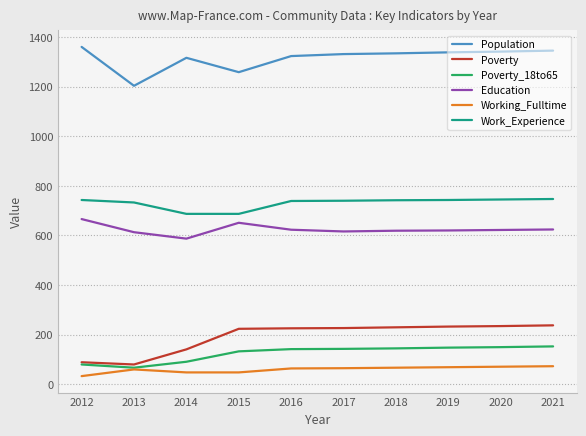

Is it true that Education equals 261 at 2021?

False